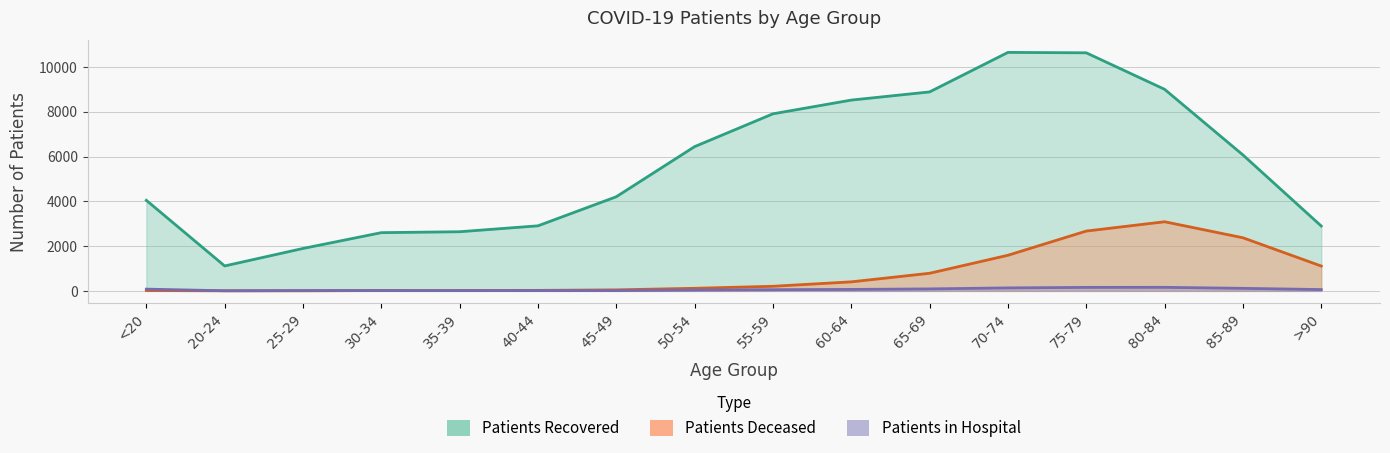

Reading right to left, extract all data points from this chart.

patients_recovered: 2896	6070	9001	10631	10650	8885	8520	7907	6442	4204	2905	2641	2600	1894	1113	4044
patients_deceased: 1109	2372	3087	2671	1590	786	403	205	115	45	23	17	16	3	3	16
patients_in_hospital: 59	113	158	156	133	88	65	53	37	12	14	12	17	14	5	78